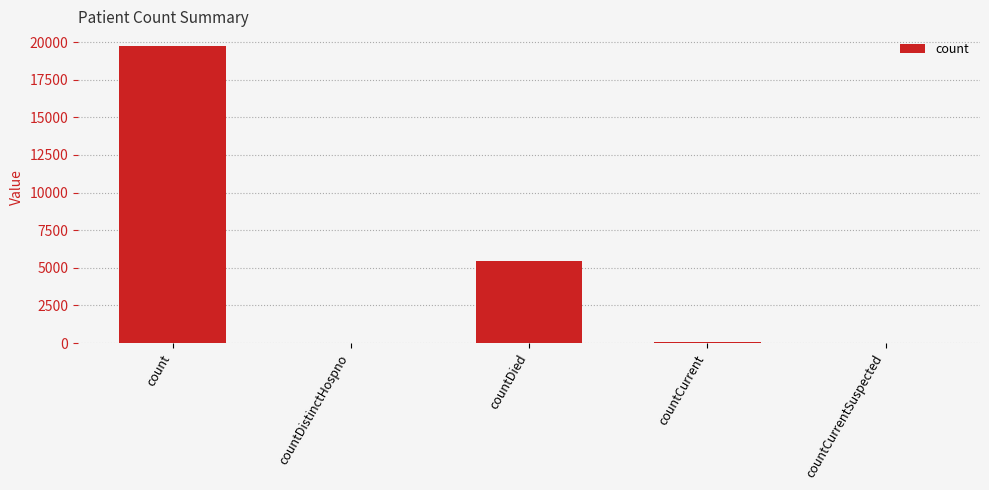

True or false: the data shows 8174 at count.

False